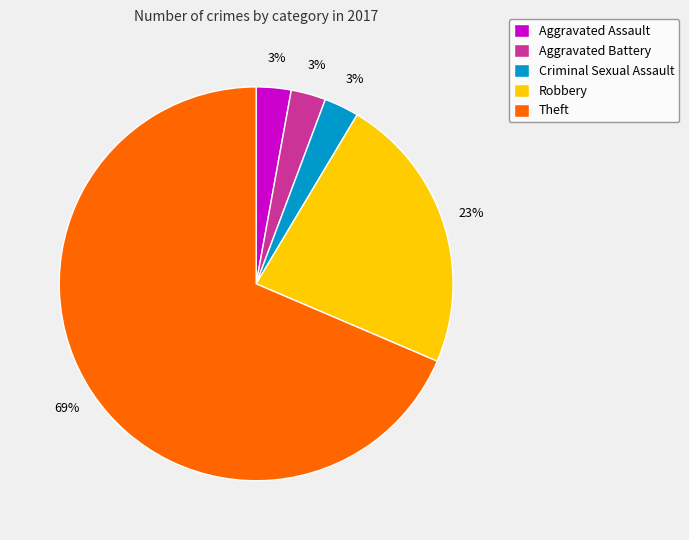

Approximately how many times larger is the value at Aggravated Assault compared to Aggravated Battery?

1.0